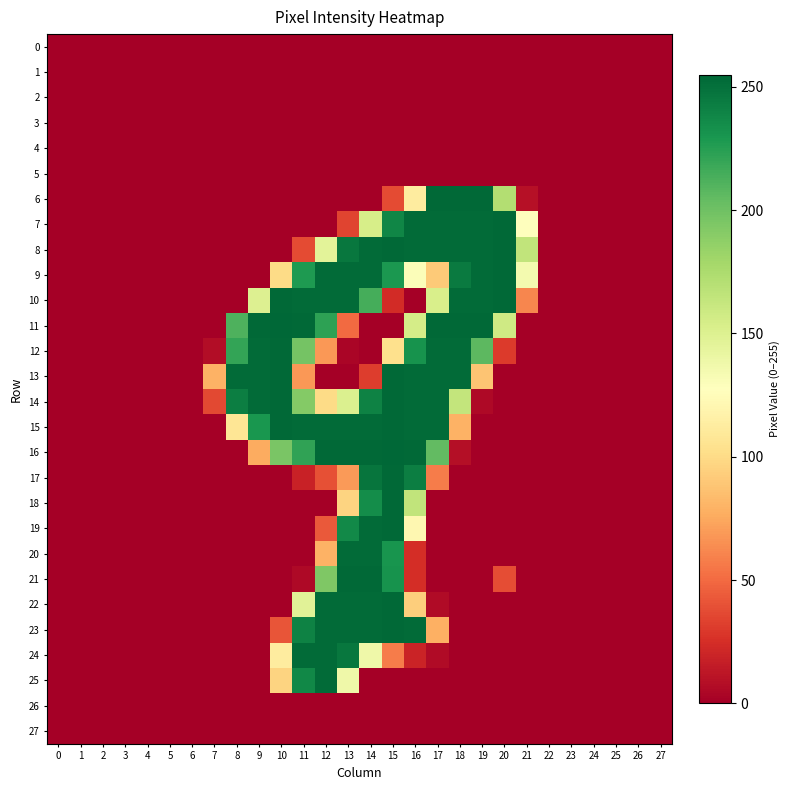

Which series has the largest total across all categories?

15